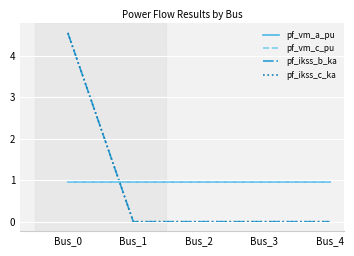

Does the chart have visible grid lines?

Yes